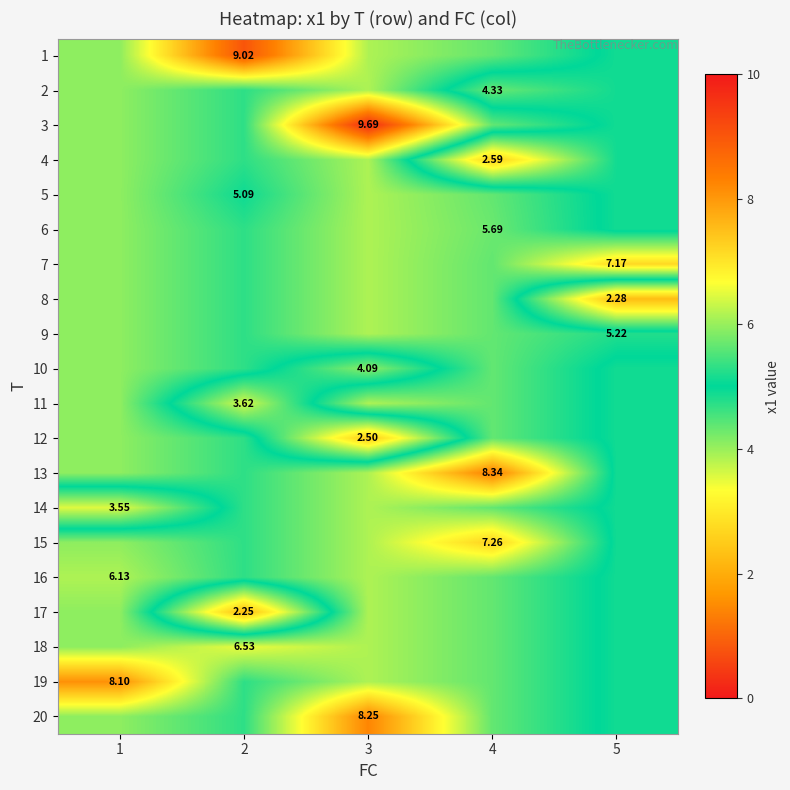

List the series in order of their peak value, lowest first.

10, 12, 2, 4, 5, 6, 8, 9, 11, 14, 17, 16, 18, 7, 15, 19, 20, 13, 1, 3